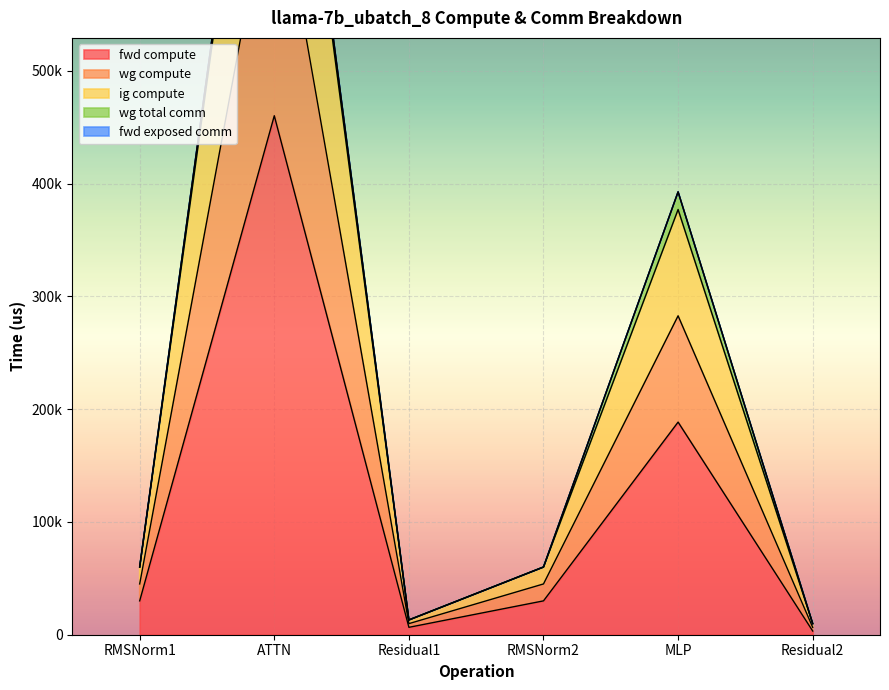

What is the spread (max minus min) of values at Residual2?

6553.3